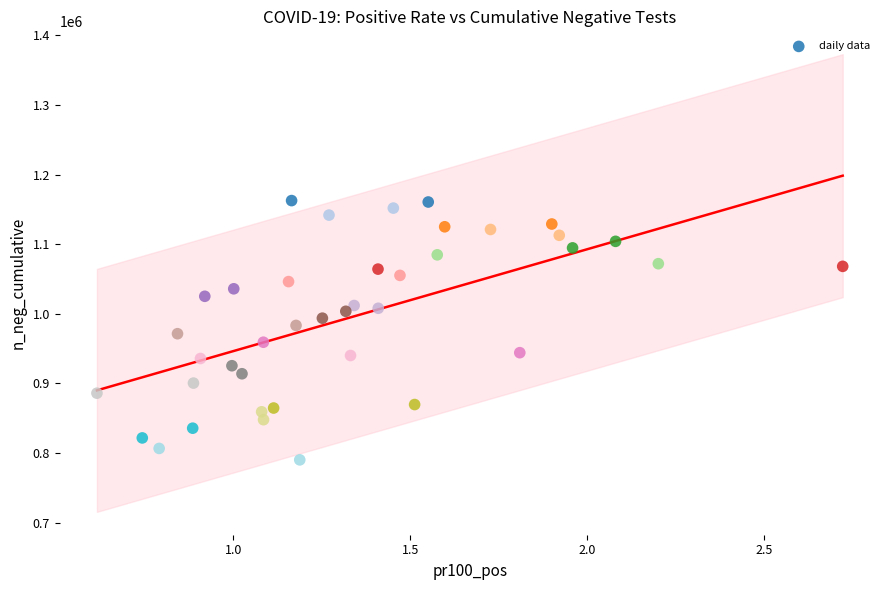

What is the range of Y values (max minus min)?

372539